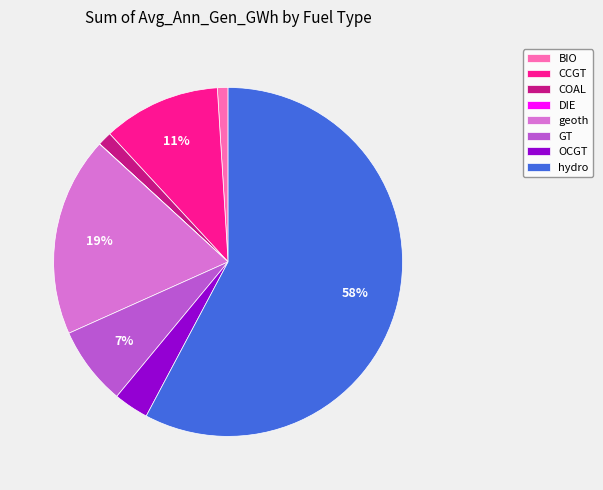

Is it true that GT is 1% of the pie?

False